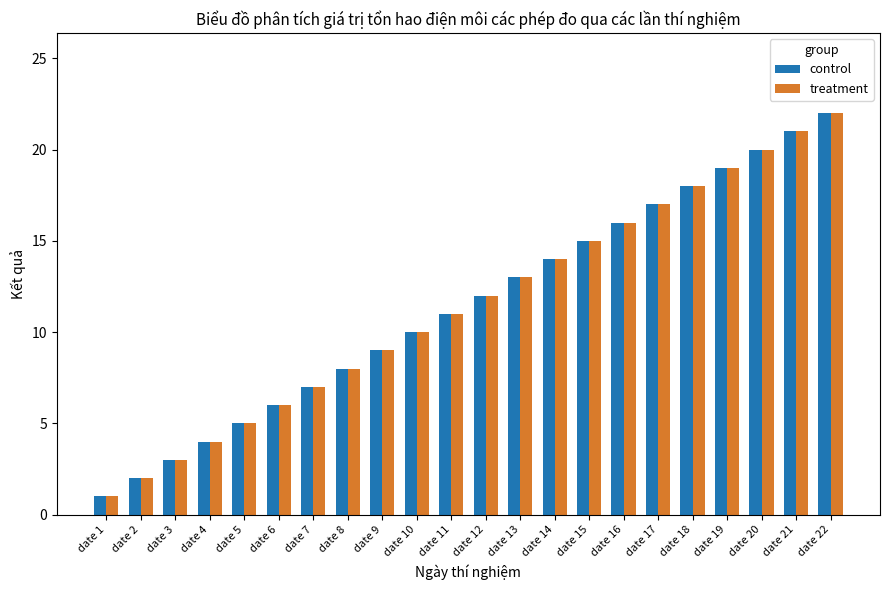

At which category is the sum across all series the highest?

date 22